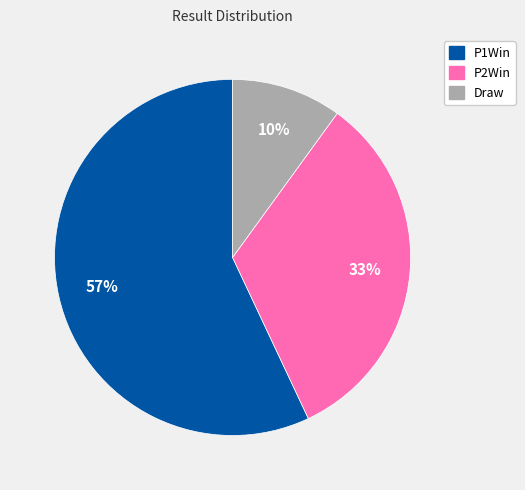

What percentage is the Draw slice, to the nearest percent?

10%